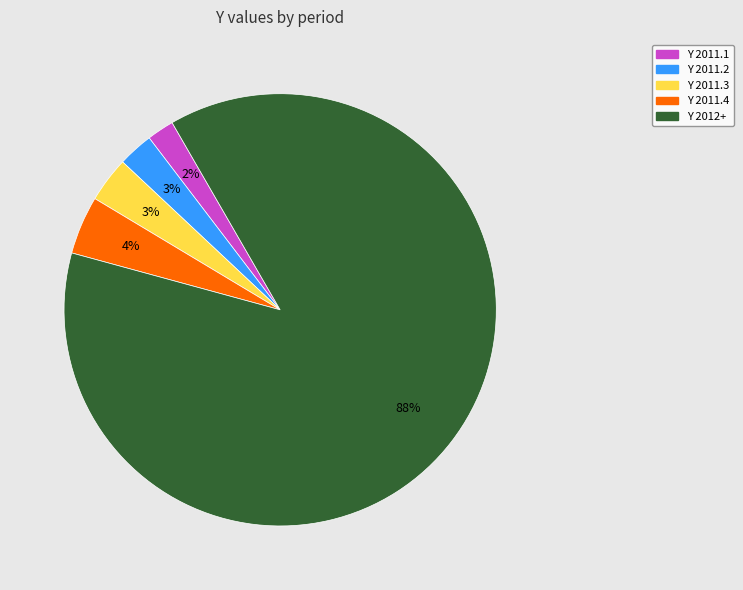

To the nearest percent, what is the average slice percentage?

20%